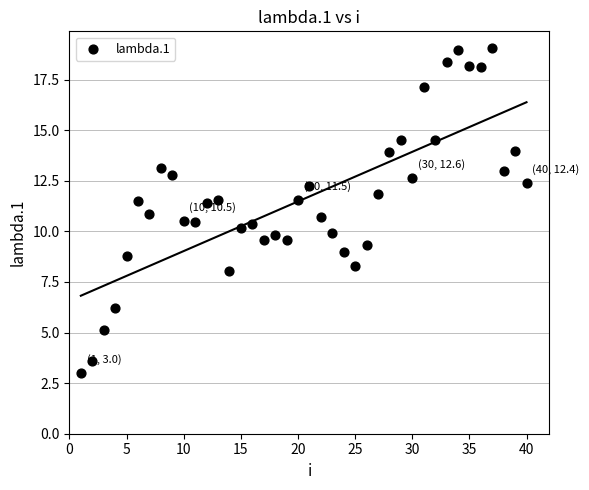

What is the range of Y values (max minus min)?

16.1